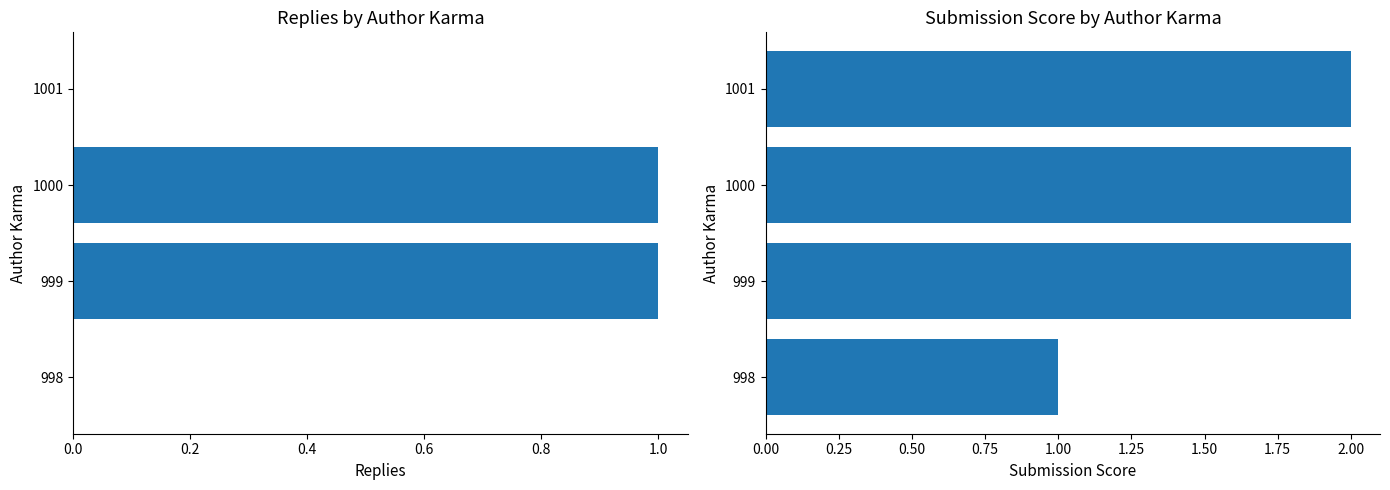

What are all the series names shown in the legend?

Replies, Submission Score